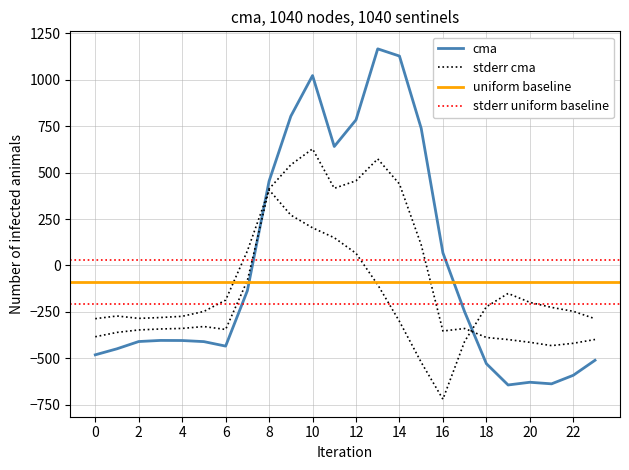

How many values in the row_2 series exceed -226?

11